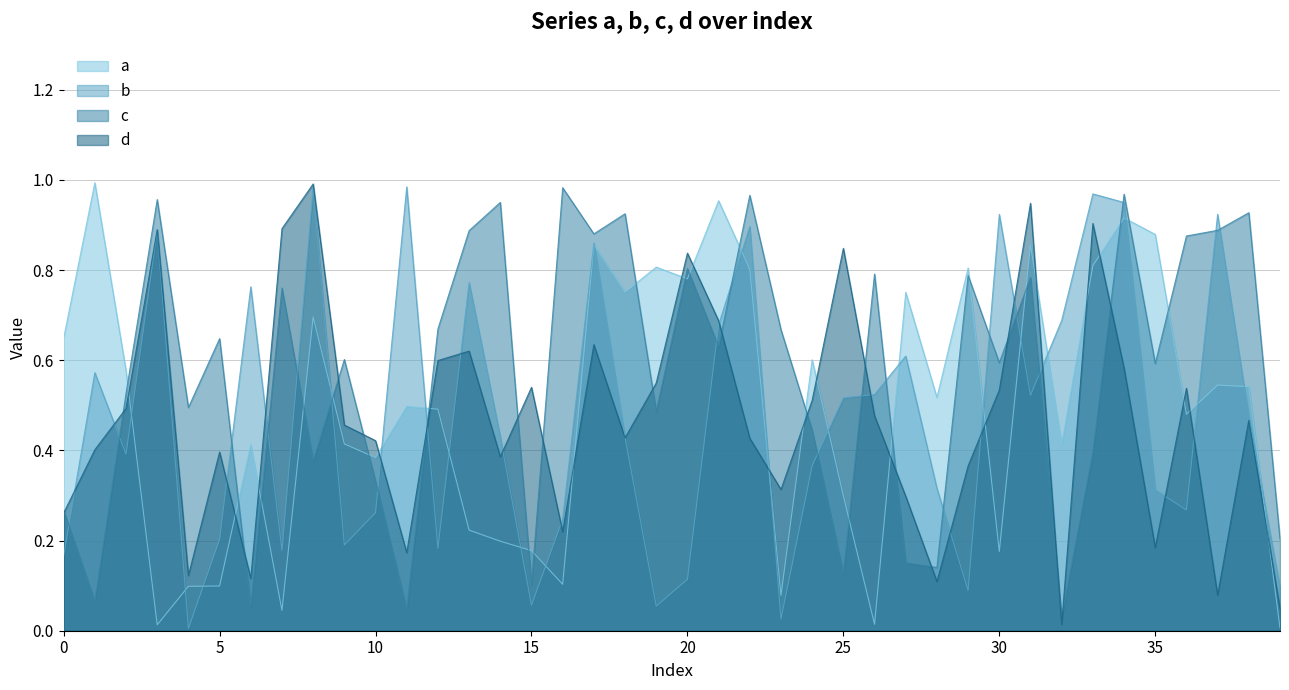

How many lines are shown in the chart?

4